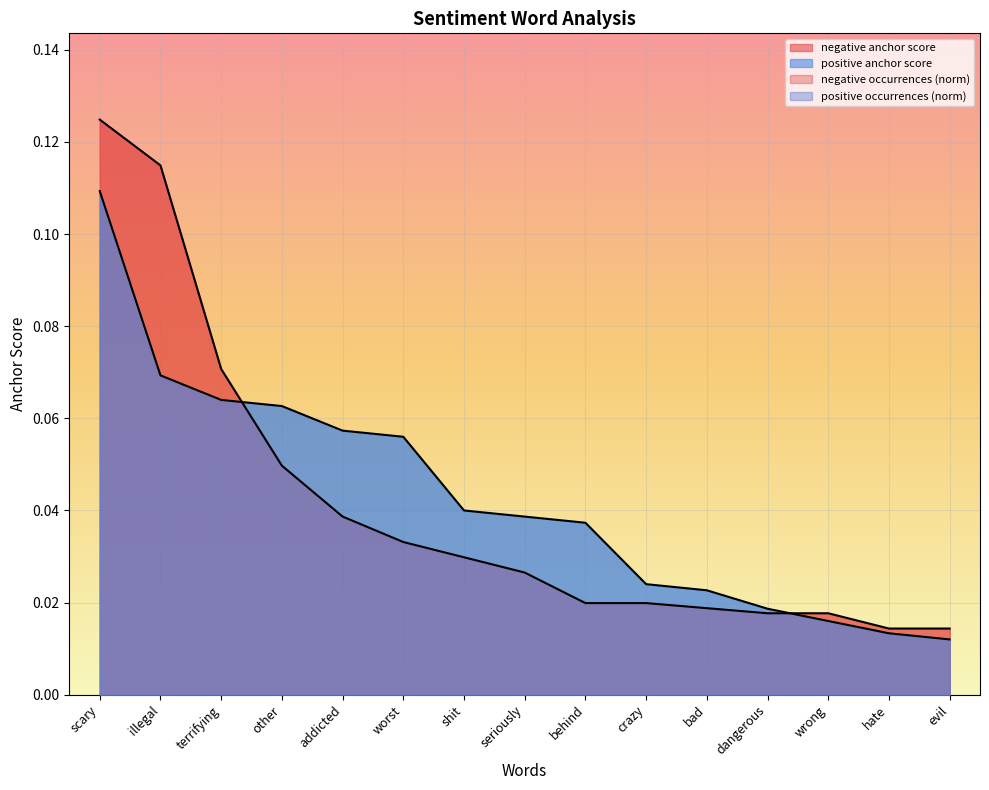

What is the sum of all positive anchor score values?

0.6